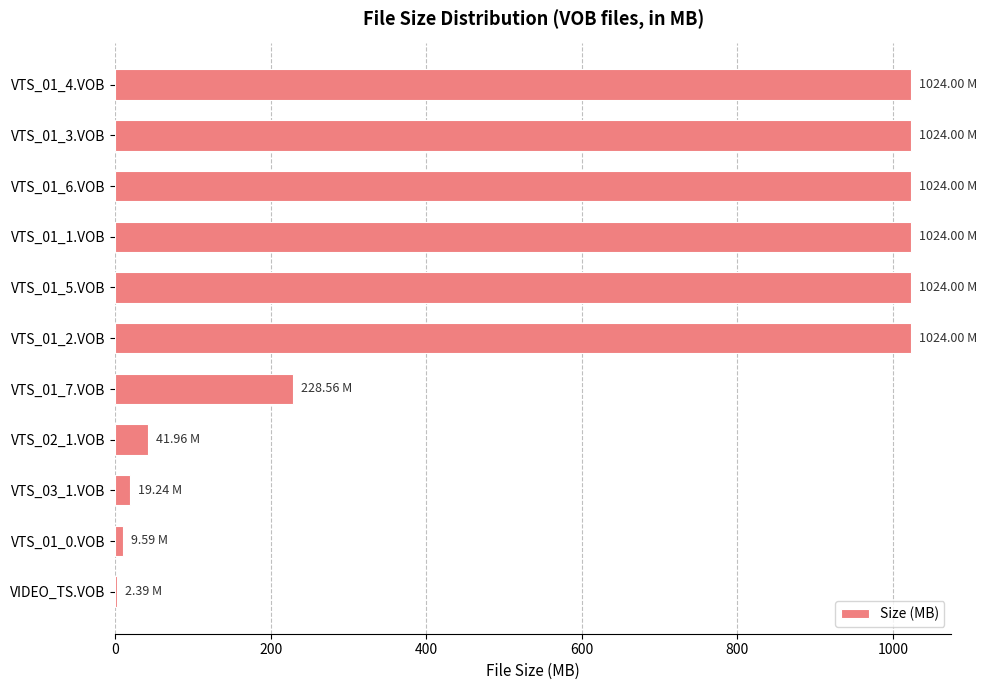

Are the bars horizontal?

Yes